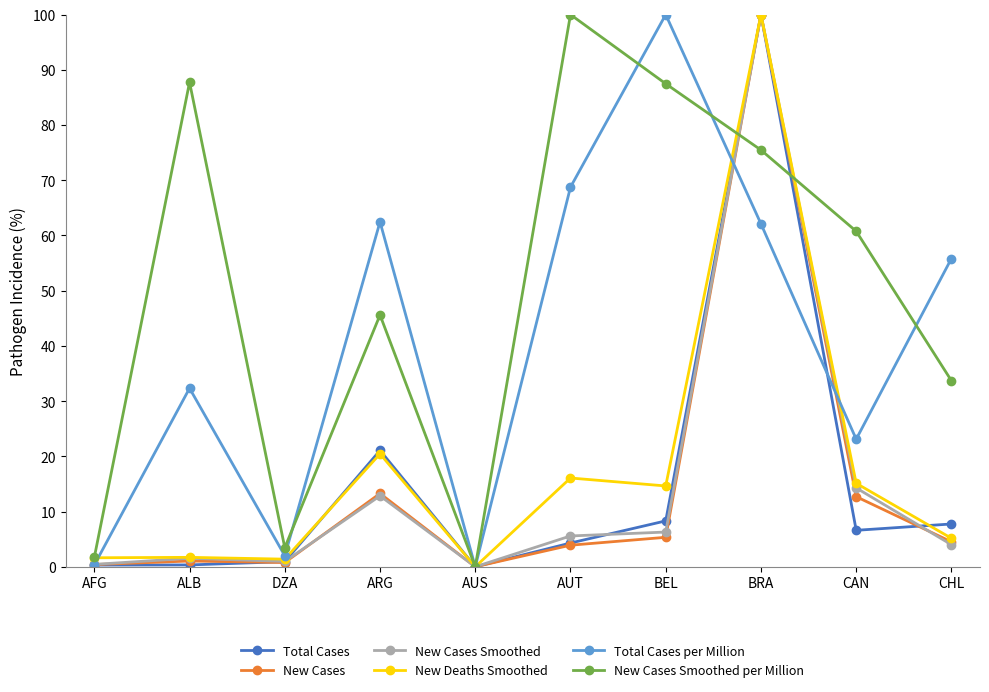

What is the label of the 10th point from the left?

CHL